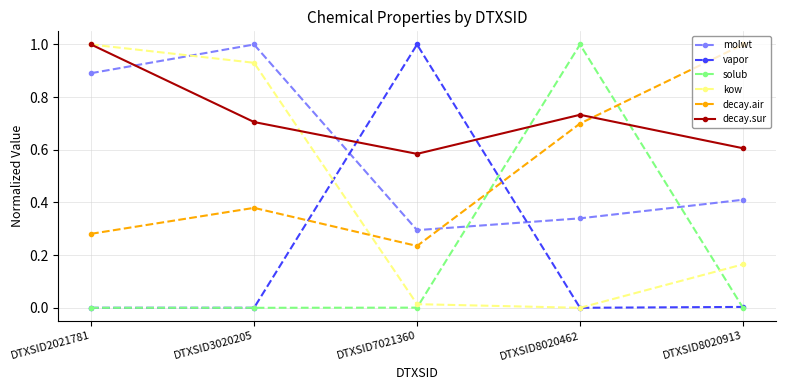

Between DTXSID3020205 and DTXSID8020913, which series saw the biggest shift?

kow